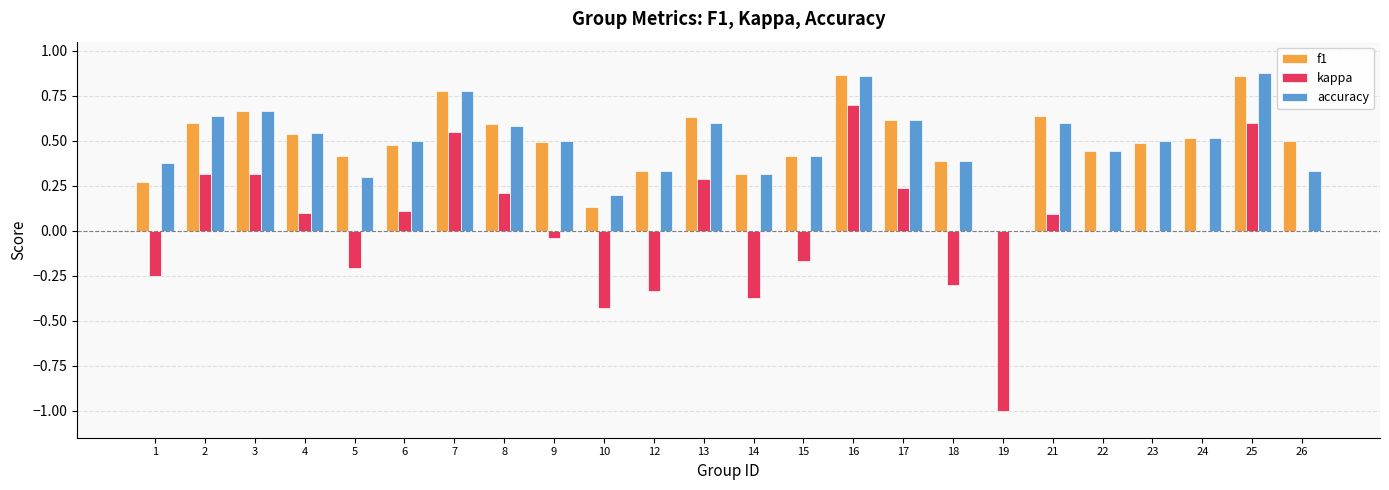

Is the value of kappa at 17 greater than the value of f1 at 5?

No